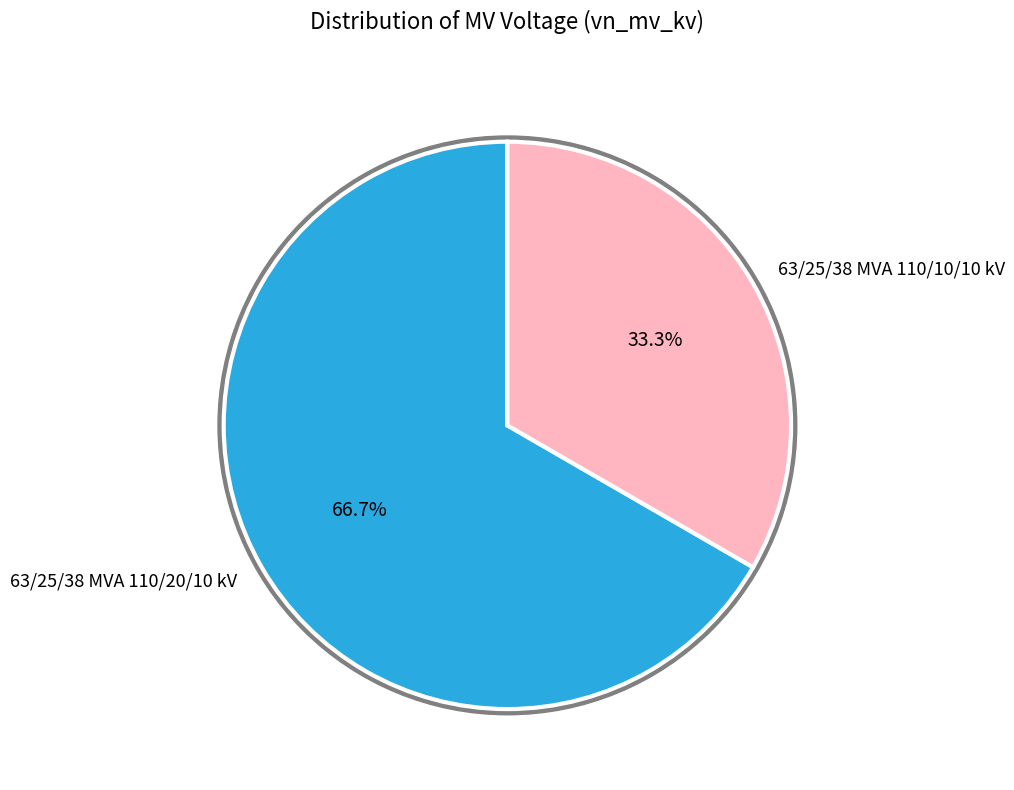

What is the ratio of the value at 63/25/38 MVA 110/20/10 kV to the value at 63/25/38 MVA 110/10/10 kV?

2.0